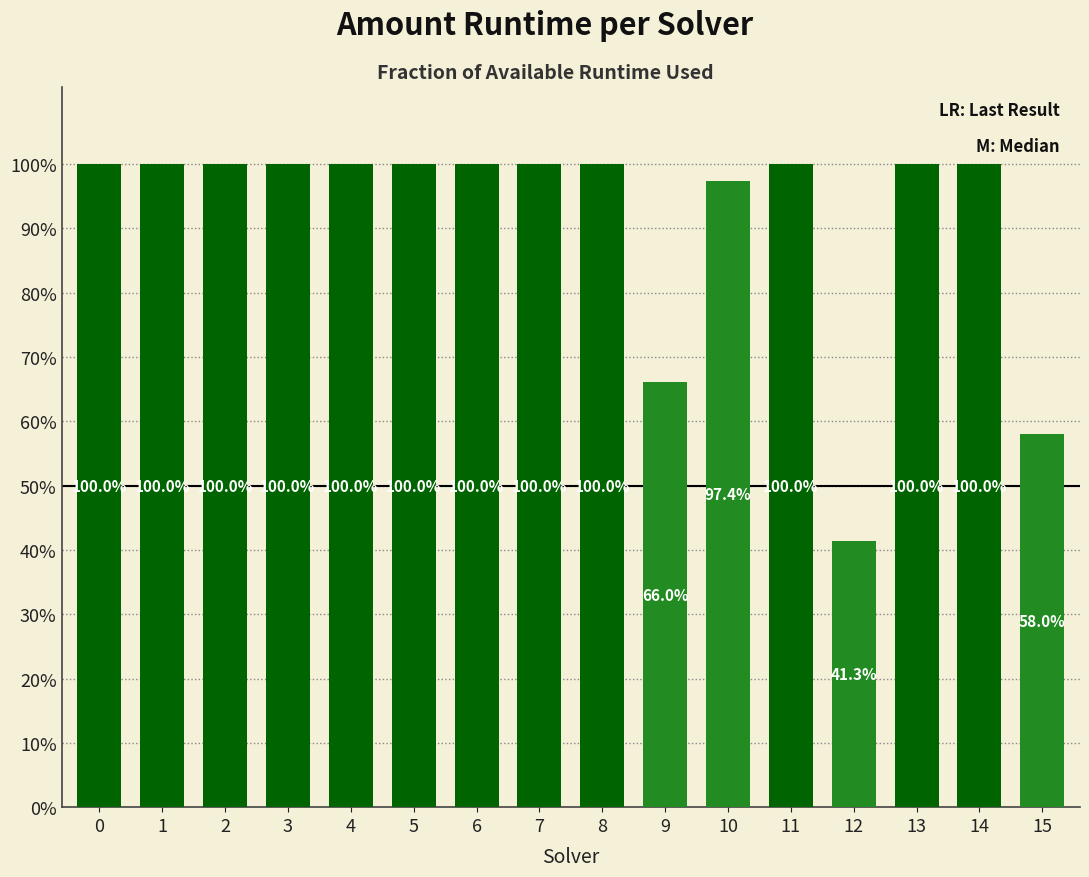

What is the sum of the values at 5 and 12?

1.4